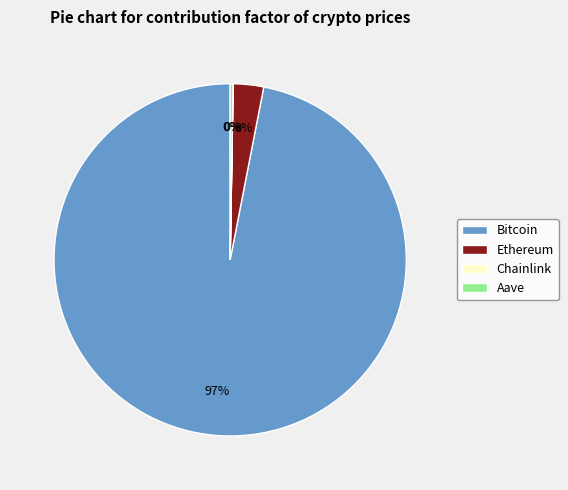

Does any single category account for the majority?

Yes